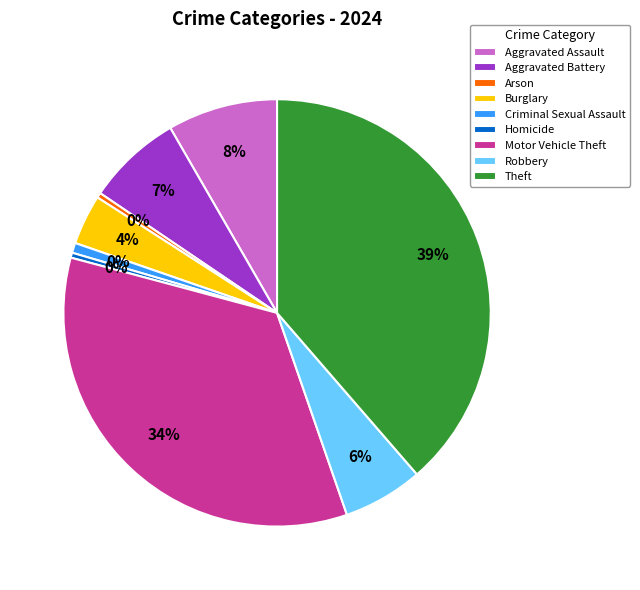

What is the change in value from Aggravated Battery to Burglary?

-9